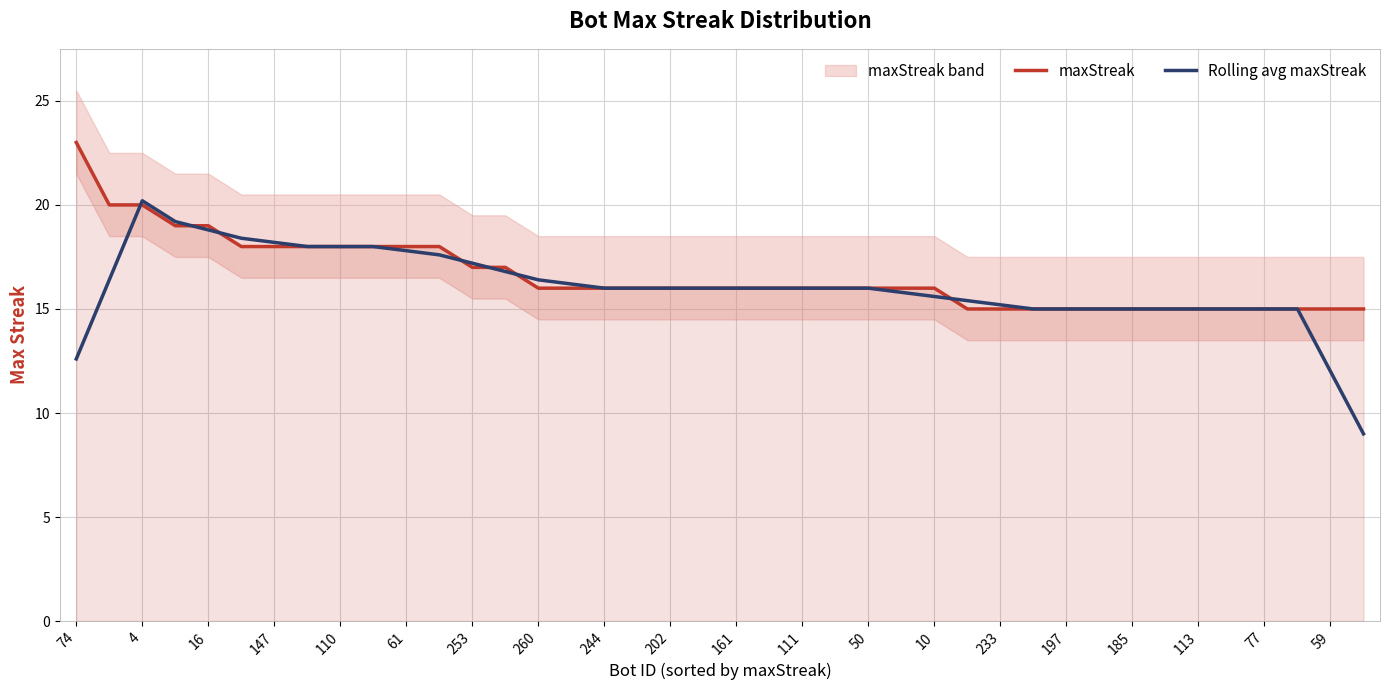

What is the sum of all maxStreak values?

664.0